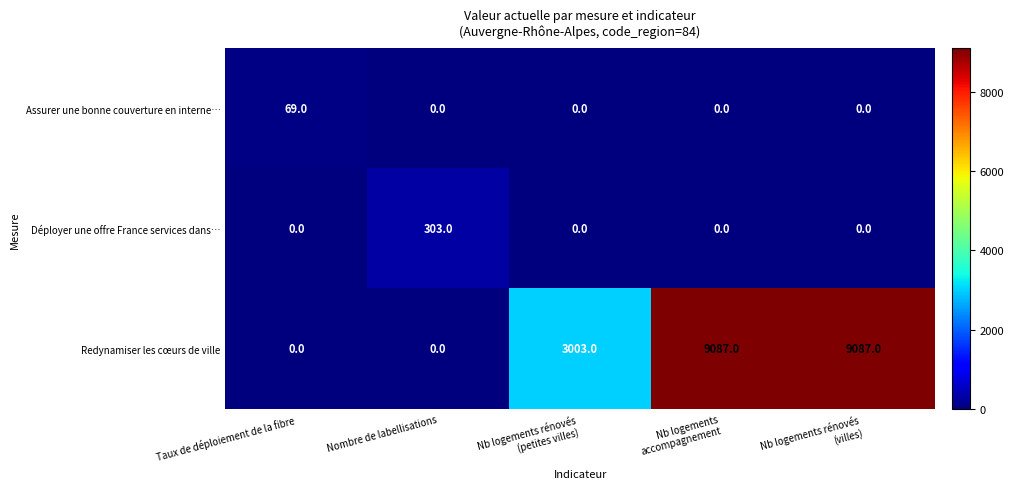

How many series are shown in this chart?

3